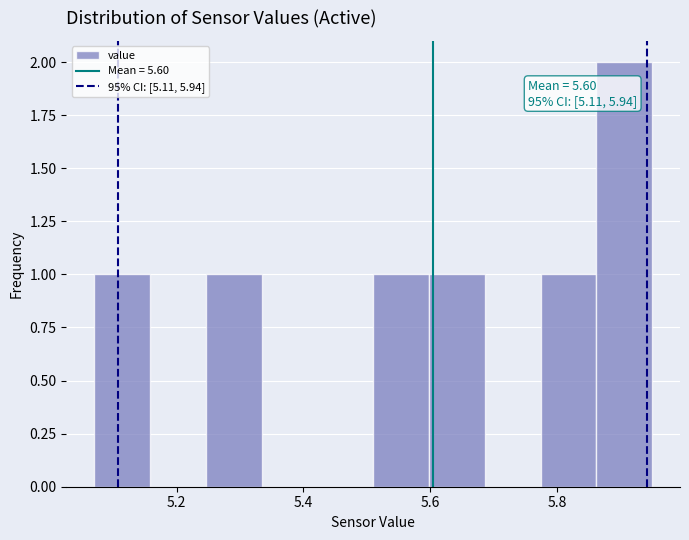

Over which range of the x-axis is the bar tallest?

5.862 to 5.950